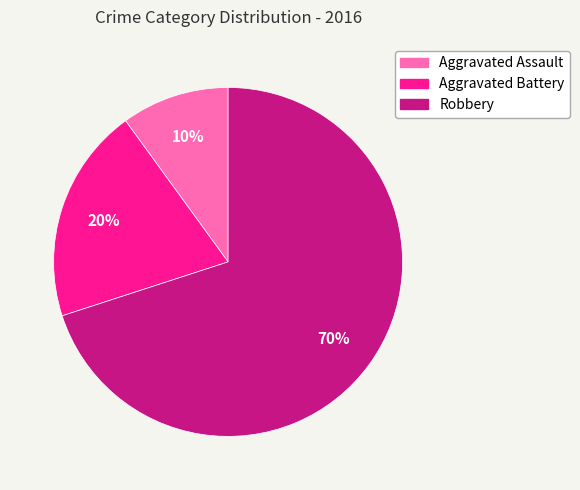

Between Aggravated Assault and Robbery, which is larger?

Robbery